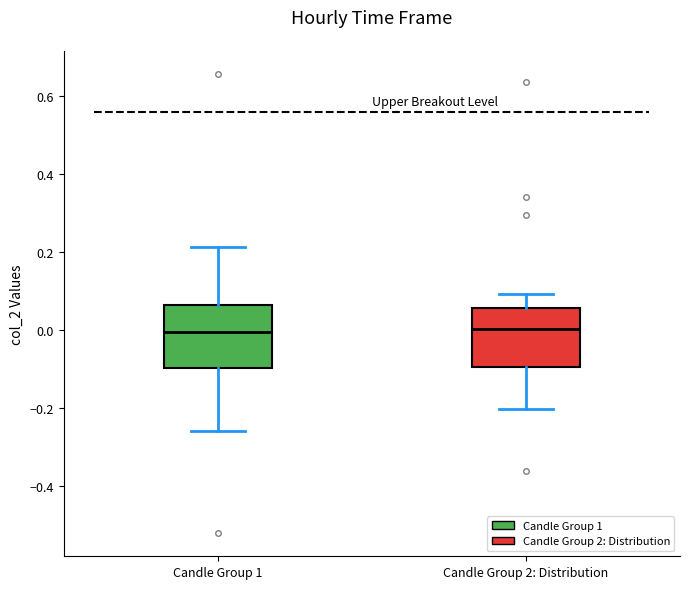

Where does the upper whisker of the box for Candle Group 2: Distribution end on the y-axis? The values are not printed on the chart, so give them approximately, as read against the axis.

0.10